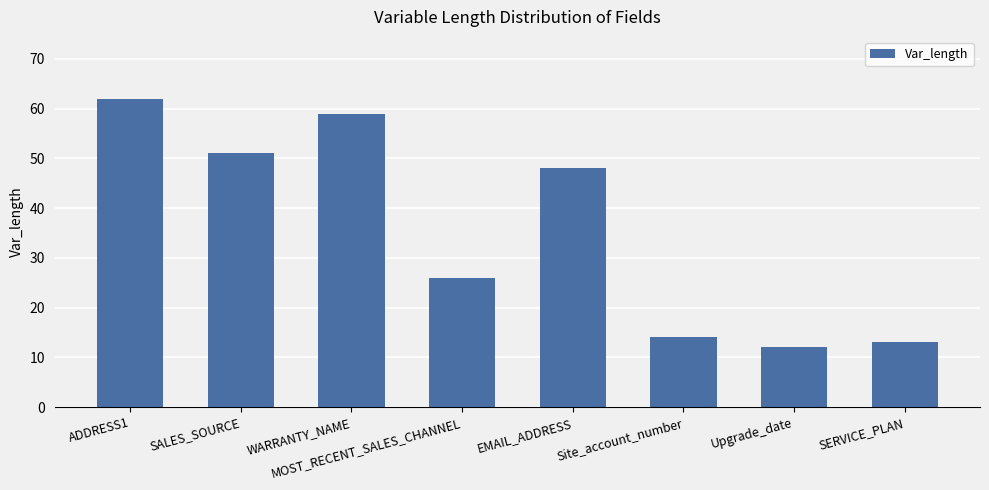

What is the value of the 3rd bar from the left?

59